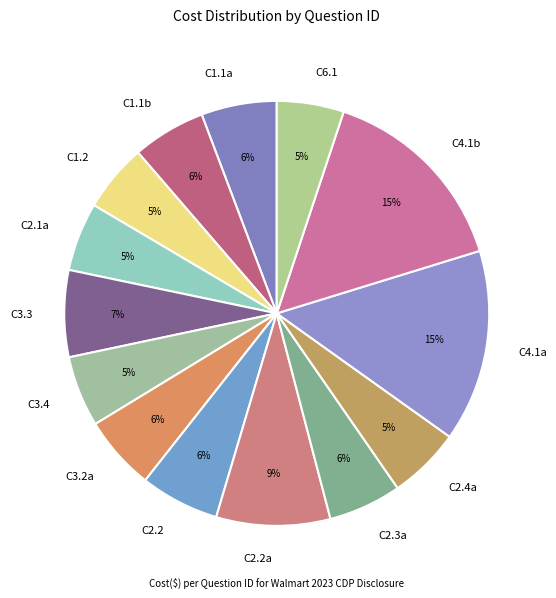

What percentage is the C3.3 slice, to the nearest percent?

7%